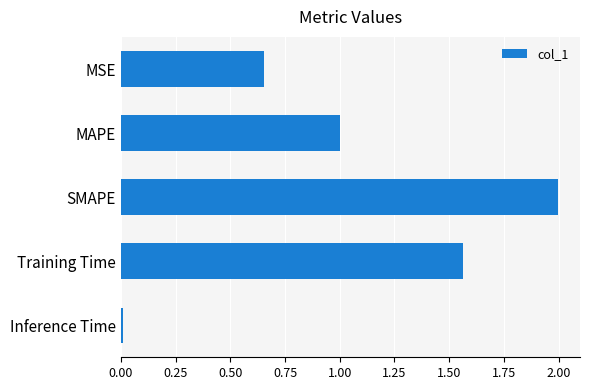

Which label corresponds to the smallest value in the chart?

Inference Time